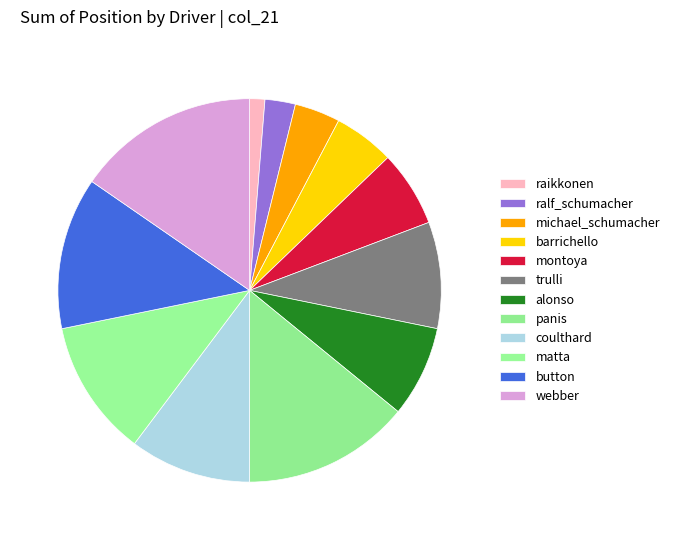

How many segments does this pie chart have?

12